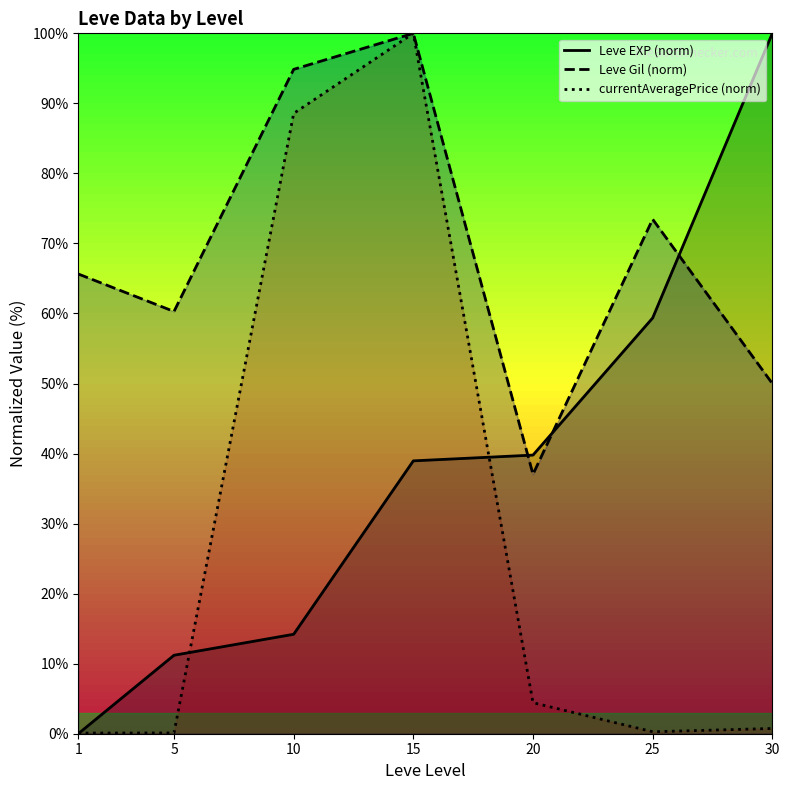

True or false: Leve Gil (norm) has a value of 65.6 at 1.

True